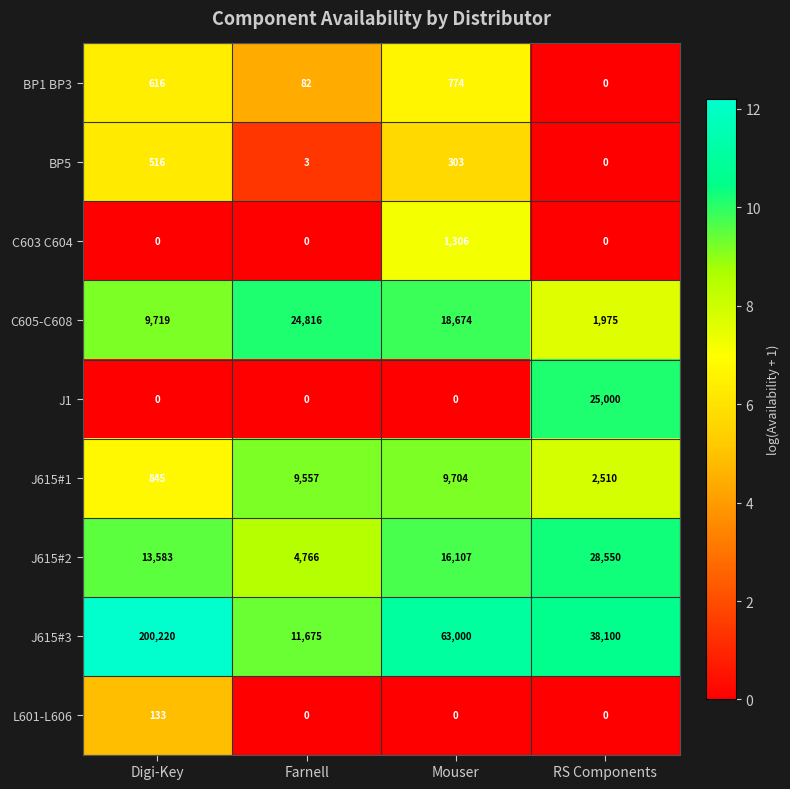

How many C605-C608 values are between 9719 and 24816?

3